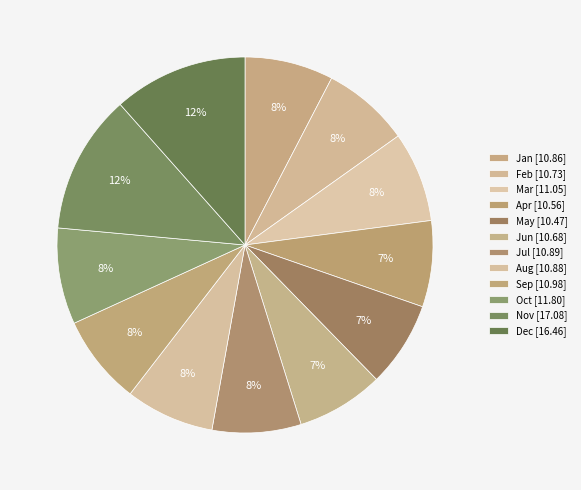

What is the change in value from Sep to Nov?

+6.1